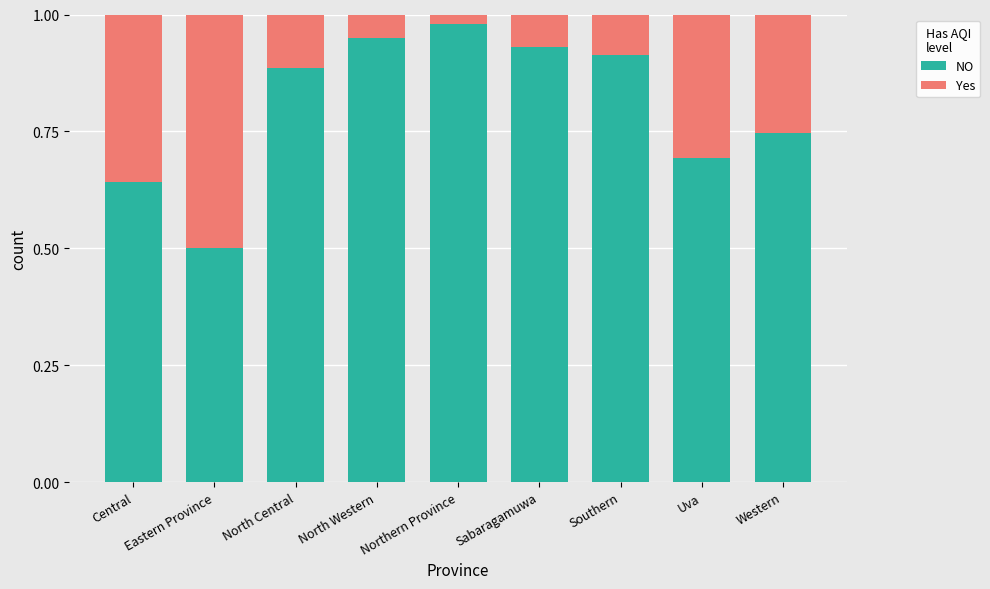

What is the average value of the NO series?

0.8